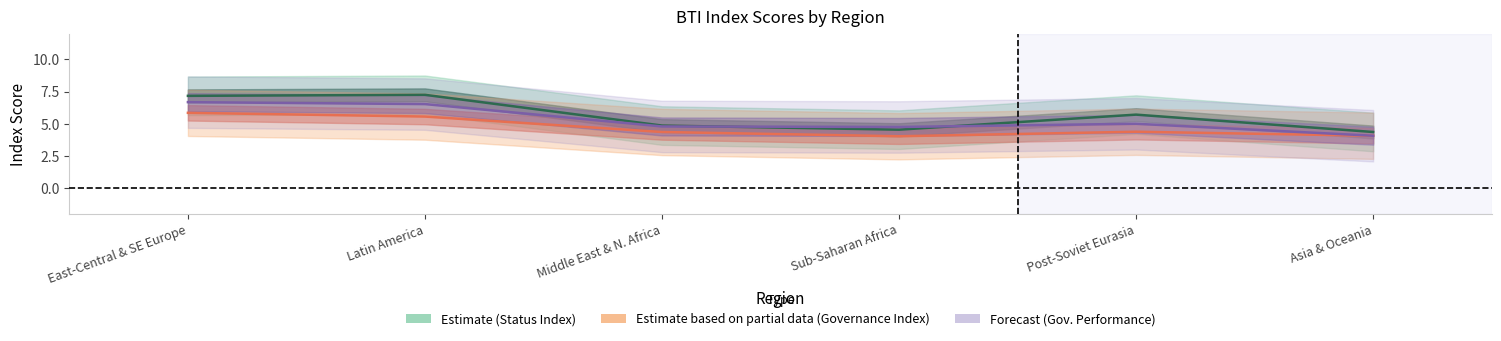

Does the chart display data point markers on the line(s)?

No